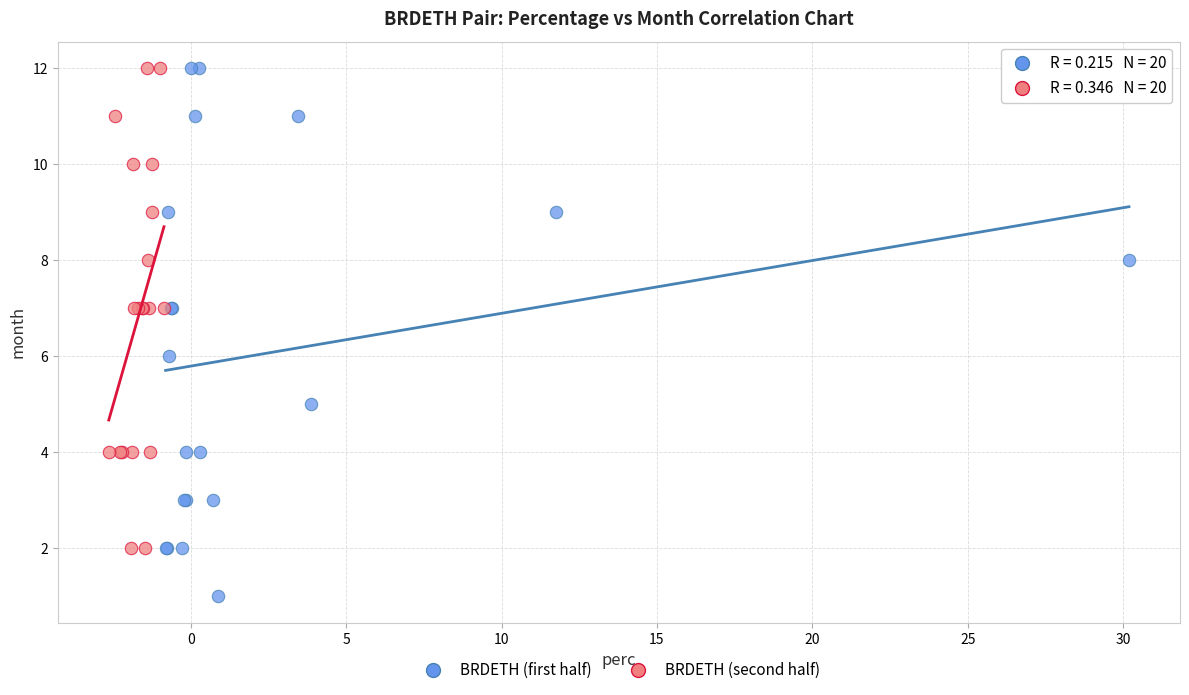

Which series contains the lowest Y value?

BRDETH (first half)